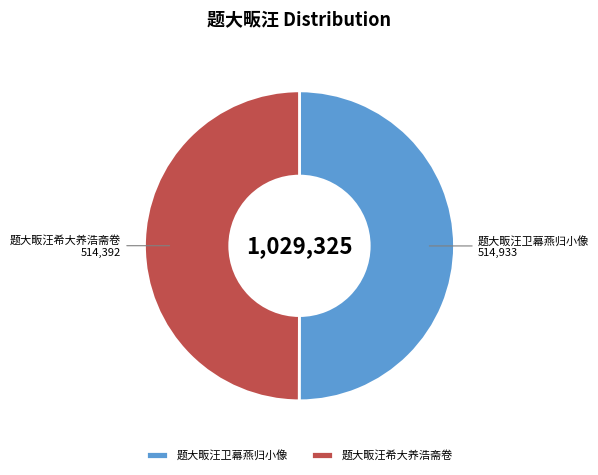

True or false: 题大畈汪卫幕燕归小像 accounts for 42% of the total.

False